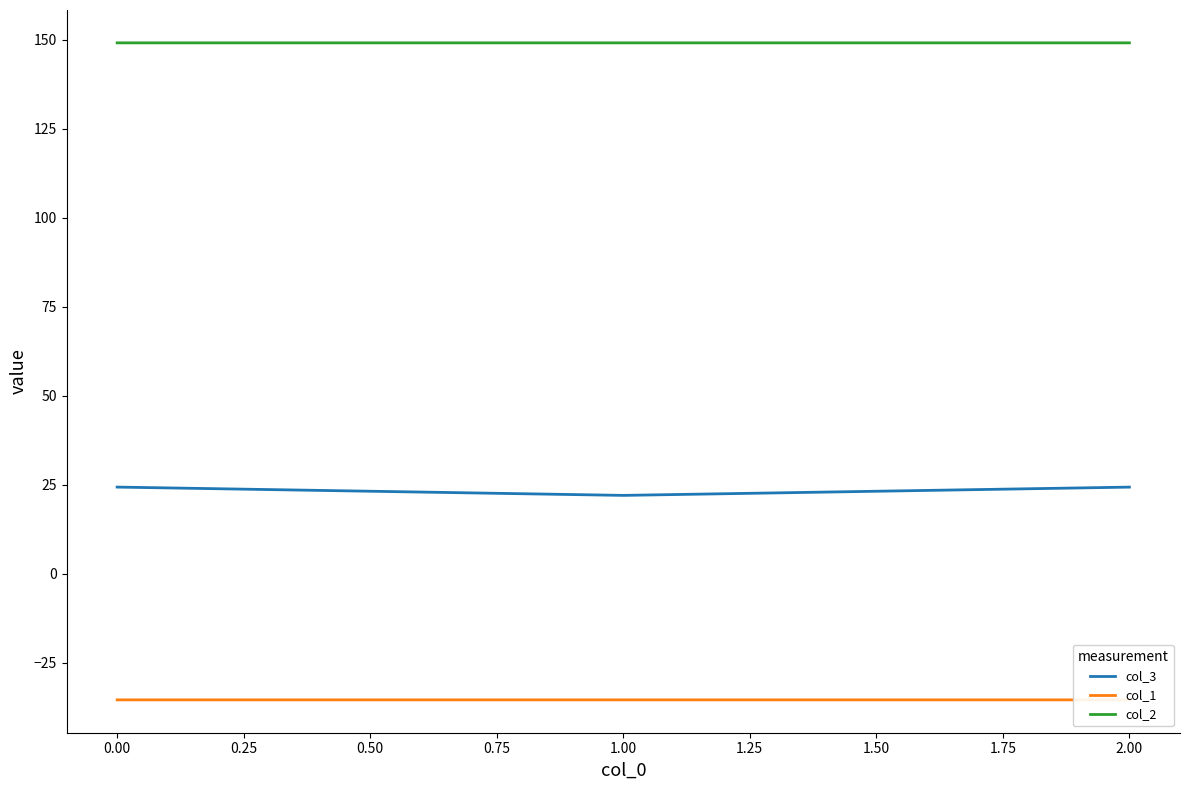

Is it true that col_3 equals 10.9 at 0.00?

False